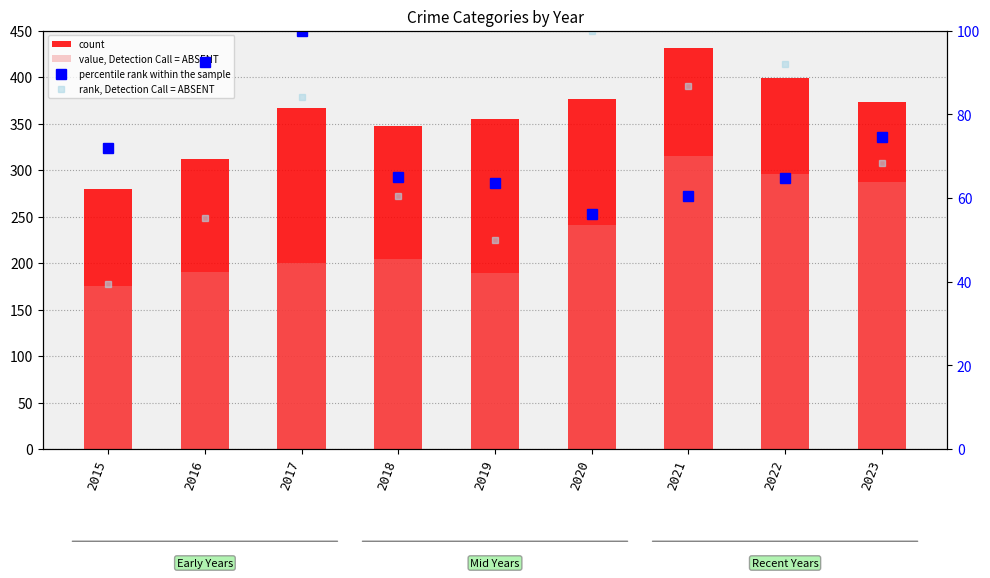

At how many categories does at least one series exceed 327?

7